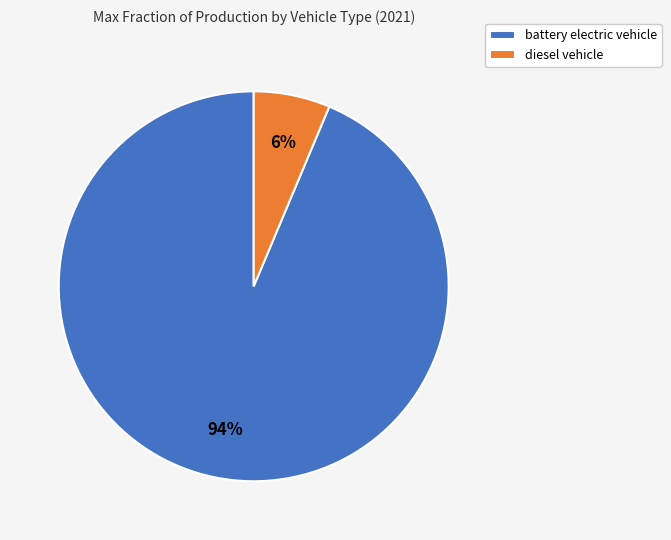

What is the smallest slice in the pie chart?

diesel vehicle